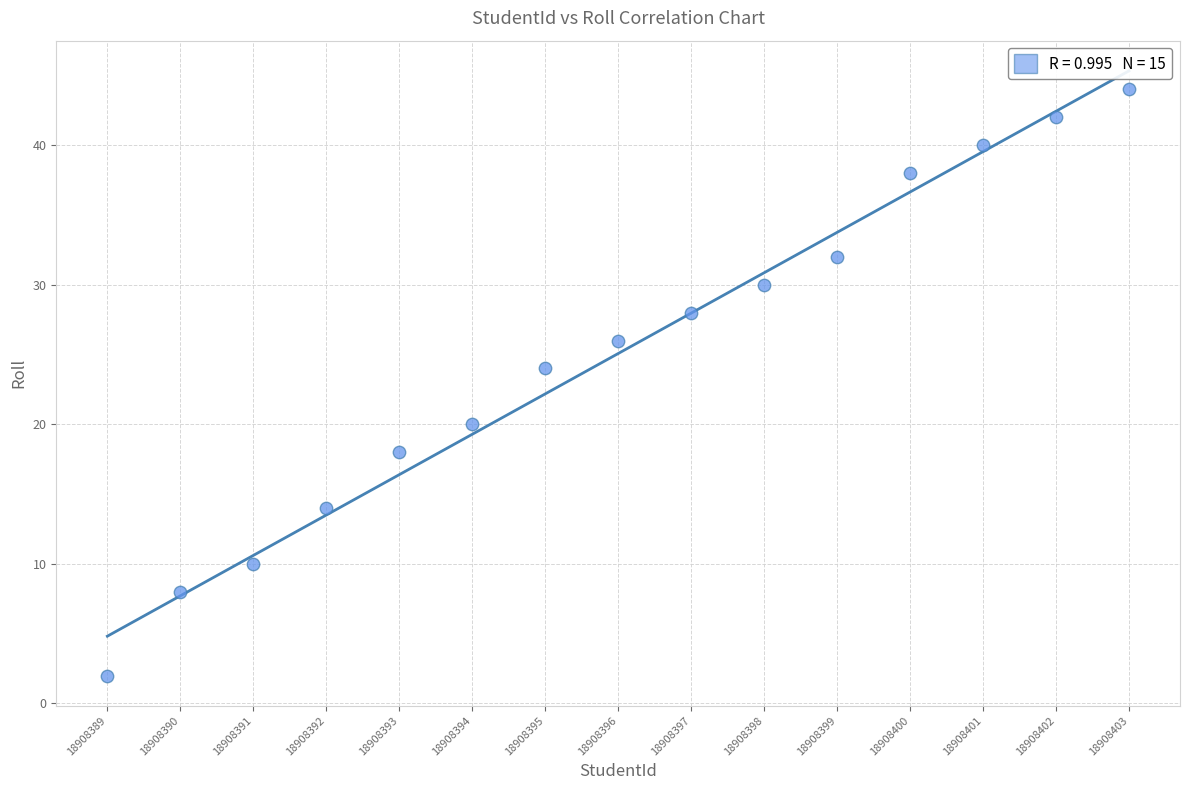

What is the range of Y values (max minus min)?

42